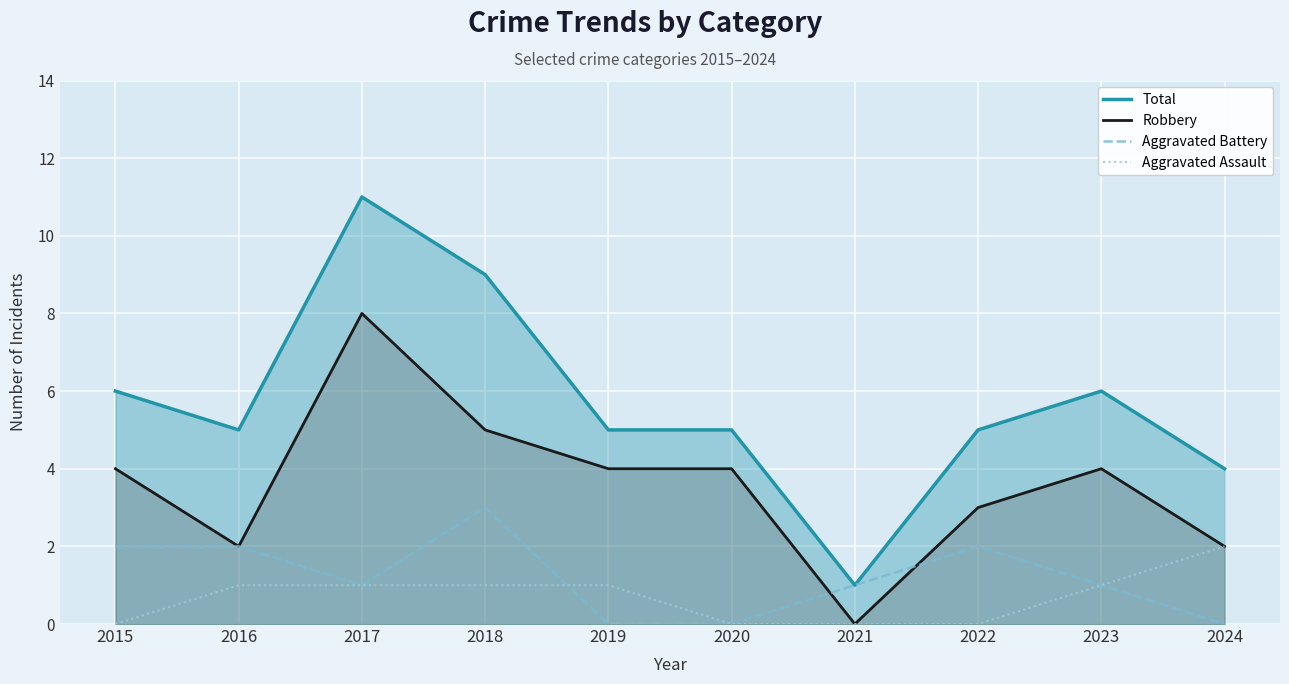

How many lines are shown in the chart?

4